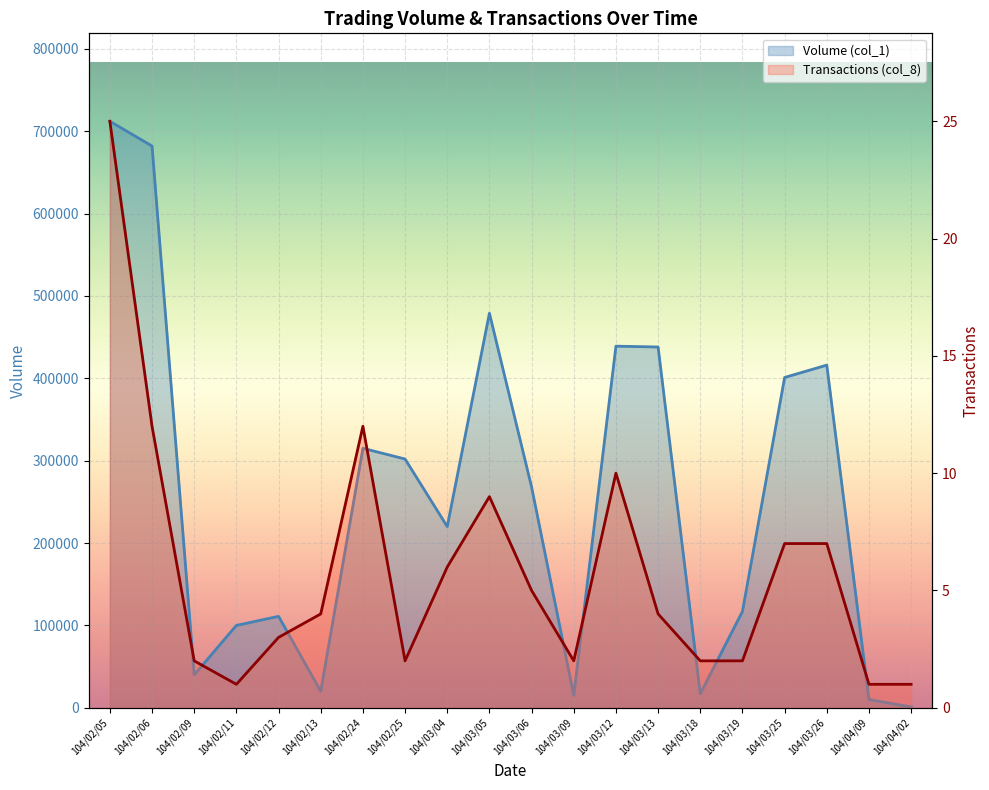

What is the lowest value of the Transactions (col_8) series?

1